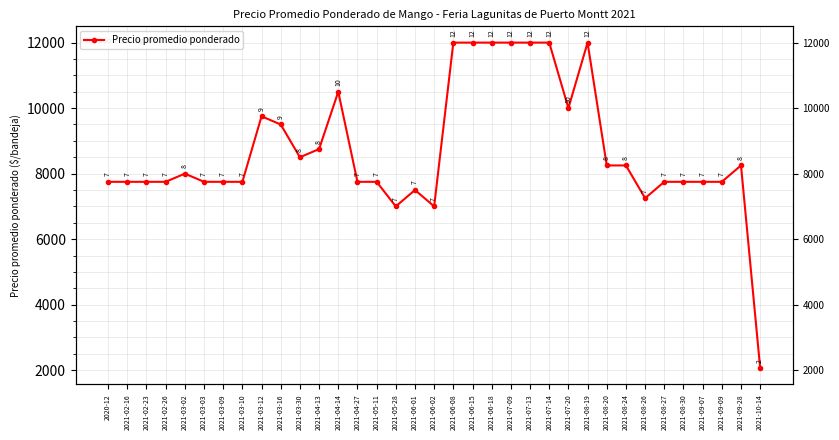

At which category does the data reach its first local peak?

2021-03-02